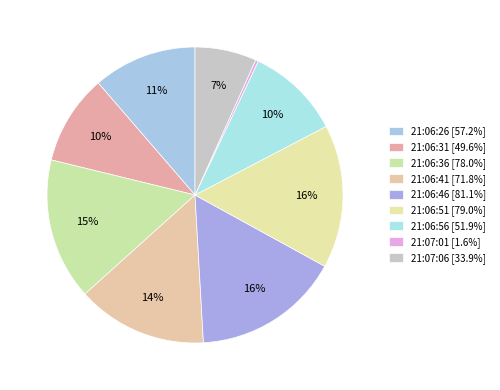

Count the number of slices in the pie.

9